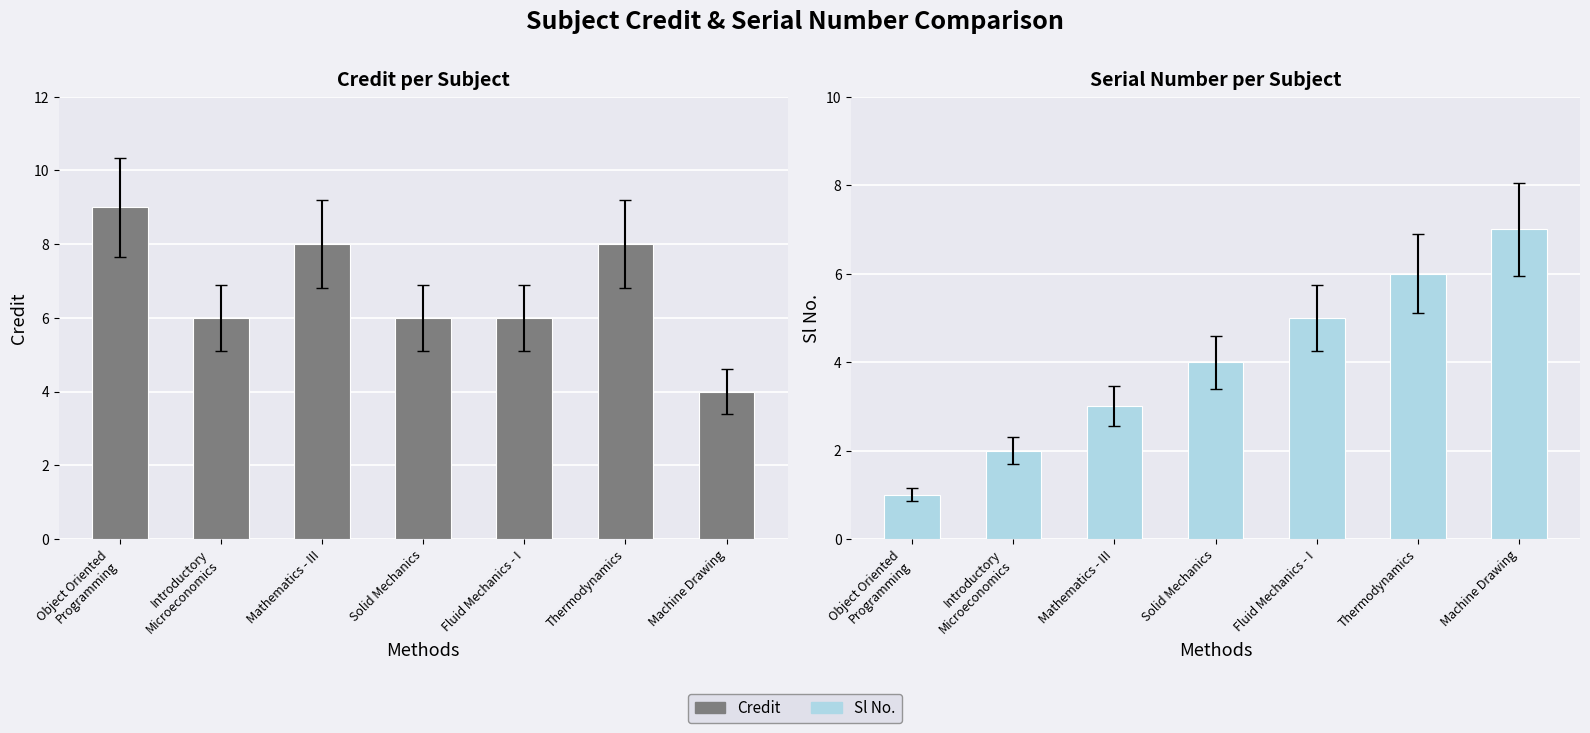

What is the difference between the Credit values at Introductory
Microeconomics and Machine Drawing?

2